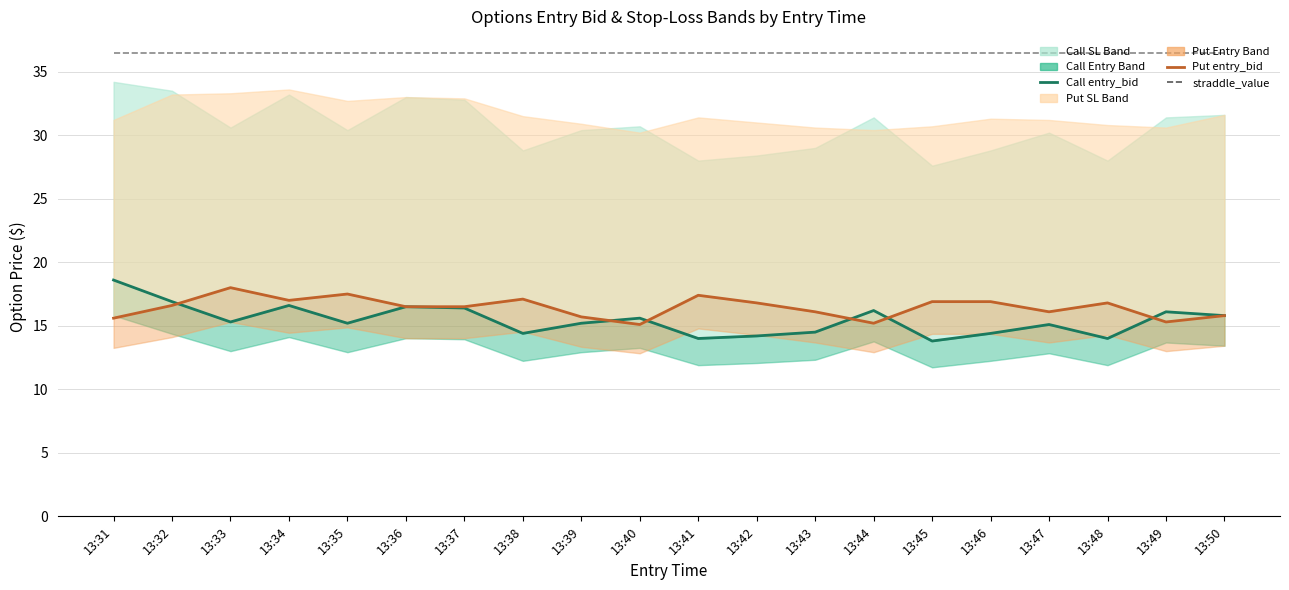

At 13:42, list the series in order from smallest to largest.

Call entry_bid, Put entry_bid, straddle_value